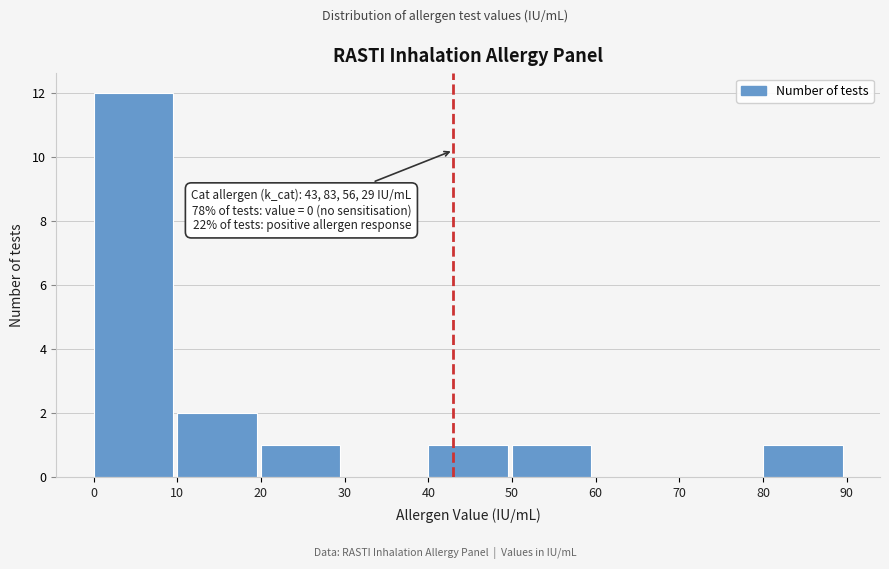

Which range on the x-axis has the tallest bar?

0 to 10